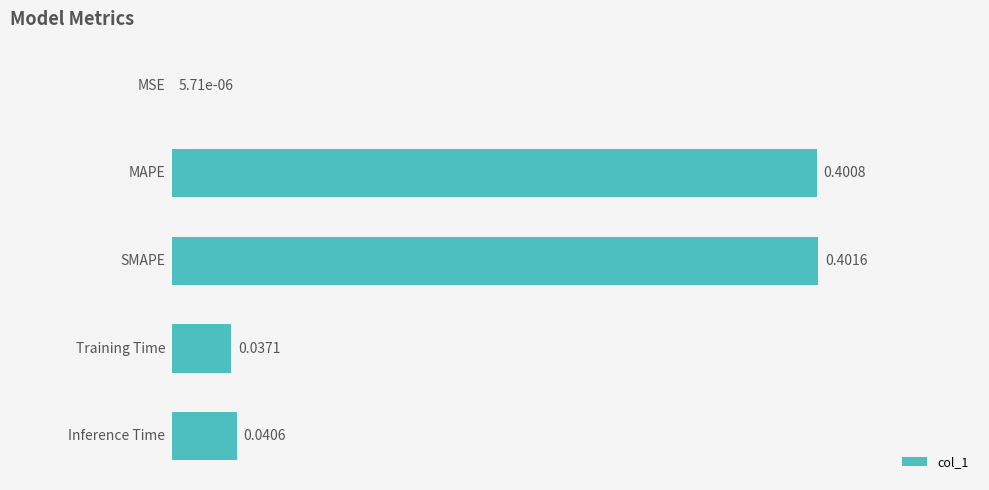

What is the sum of all values?

0.9